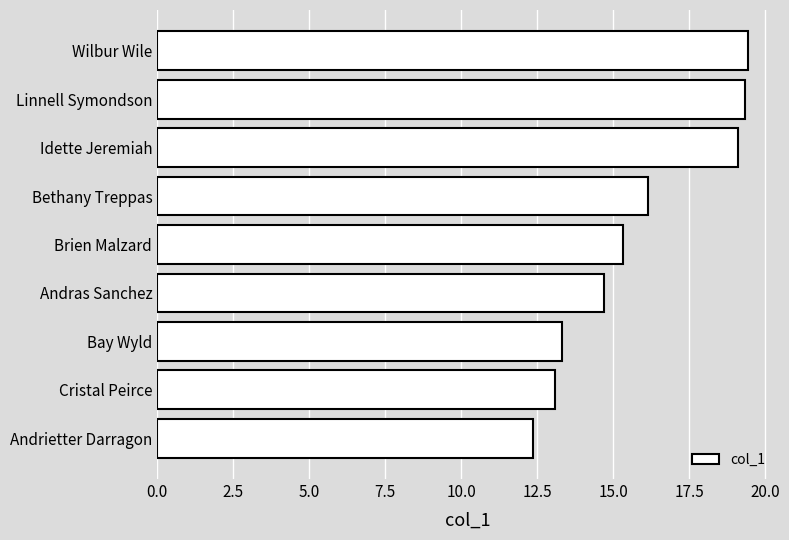

True or false: the data shows 4.4 at Andrietter Darragon.

False